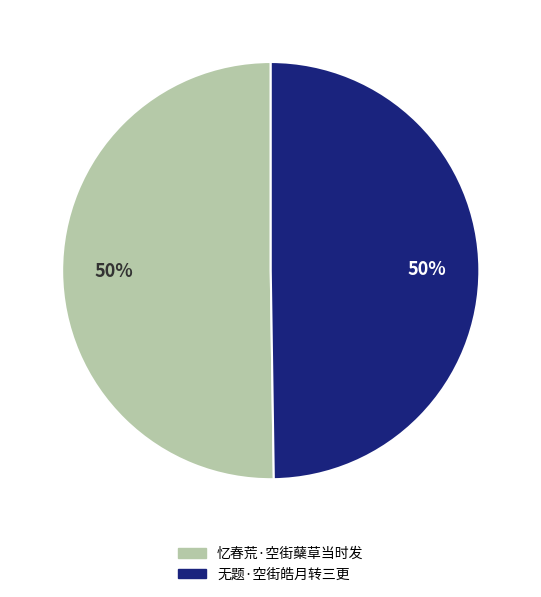

How many slices are in this pie chart?

2